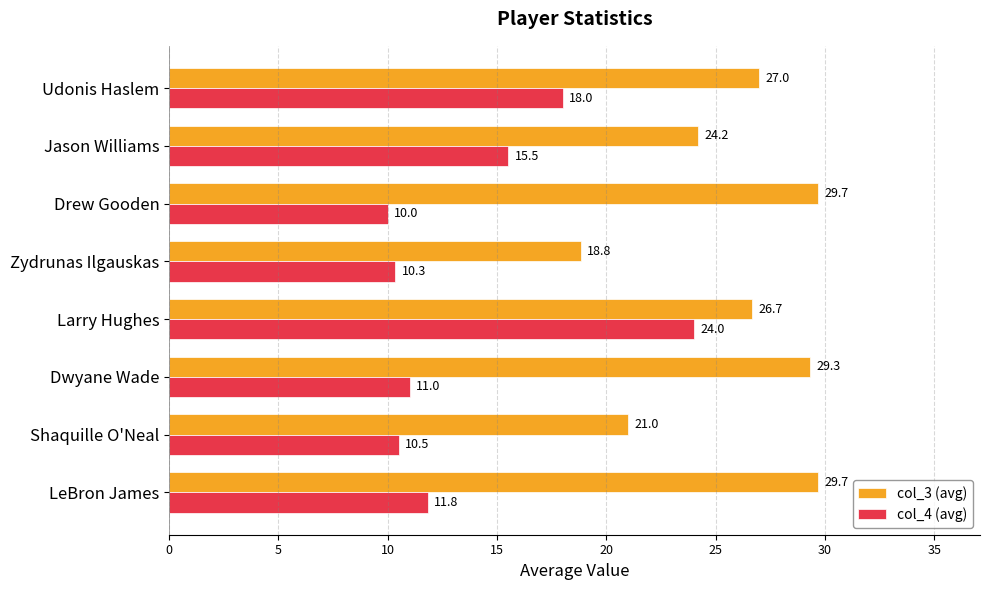

At which category is the sum across all series the highest?

Larry Hughes